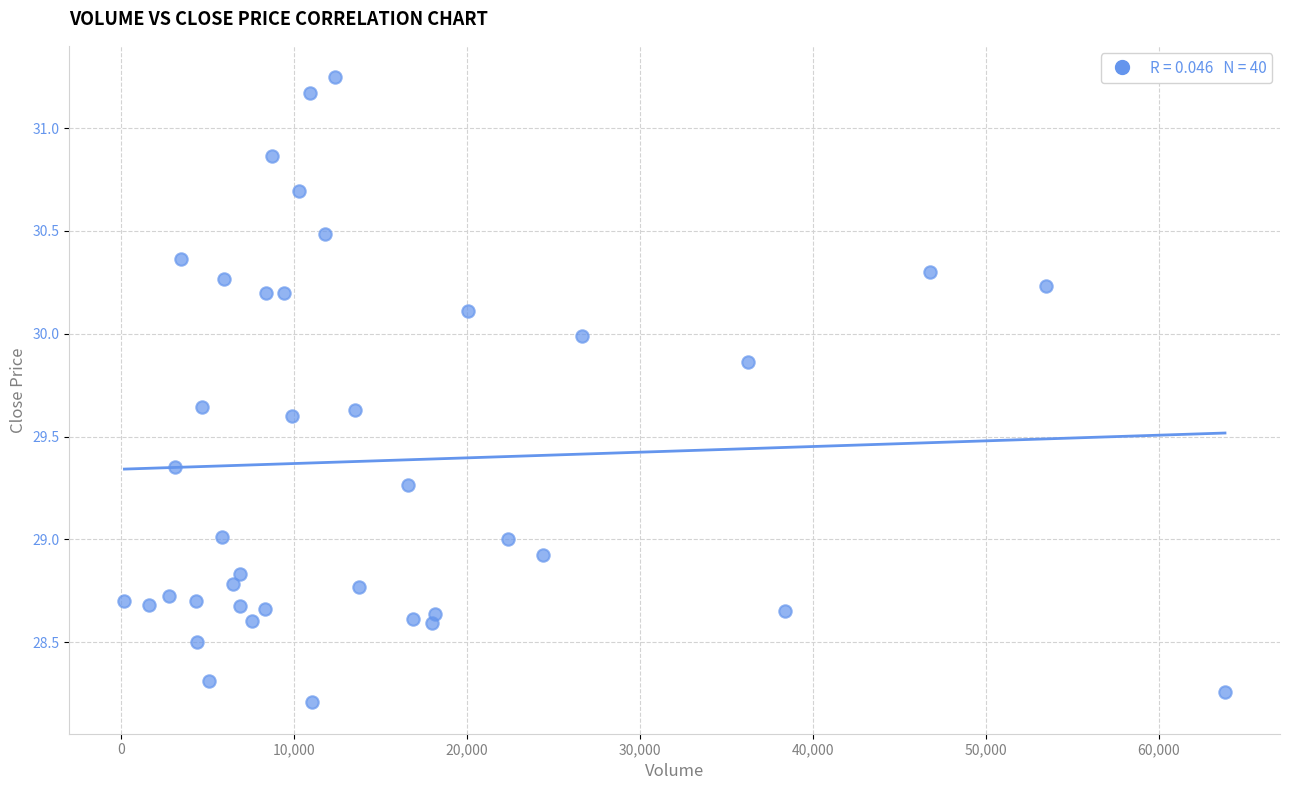

What is the range of X values (max minus min)?

63630.0